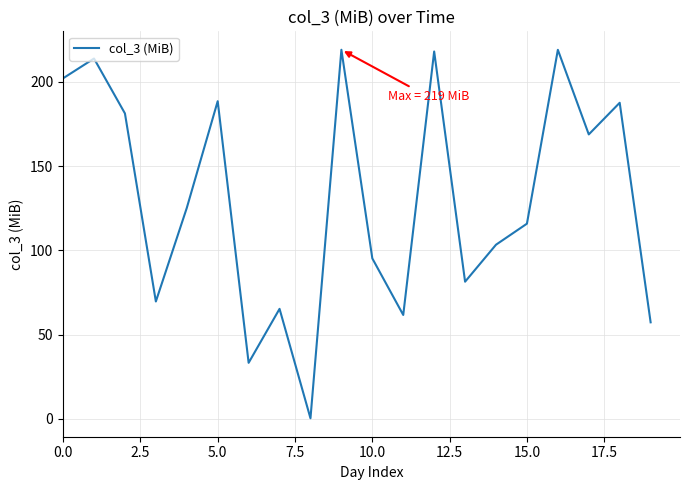

What is the greatest value displayed?

219.0